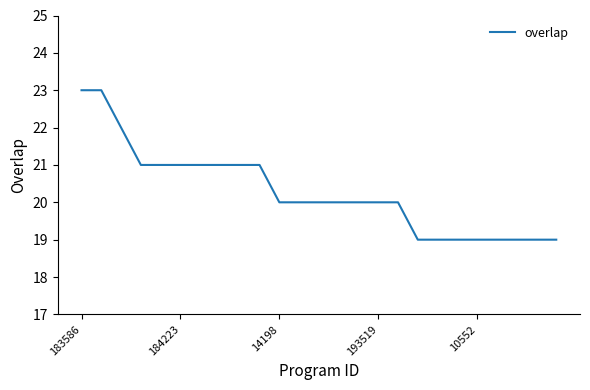

Reading left to right, list all the values displayed in this chart.

23	23	22	21	21	21	21	21	21	21	20	20	20	20	20	20	20	19	19	19	19	19	19	19	19